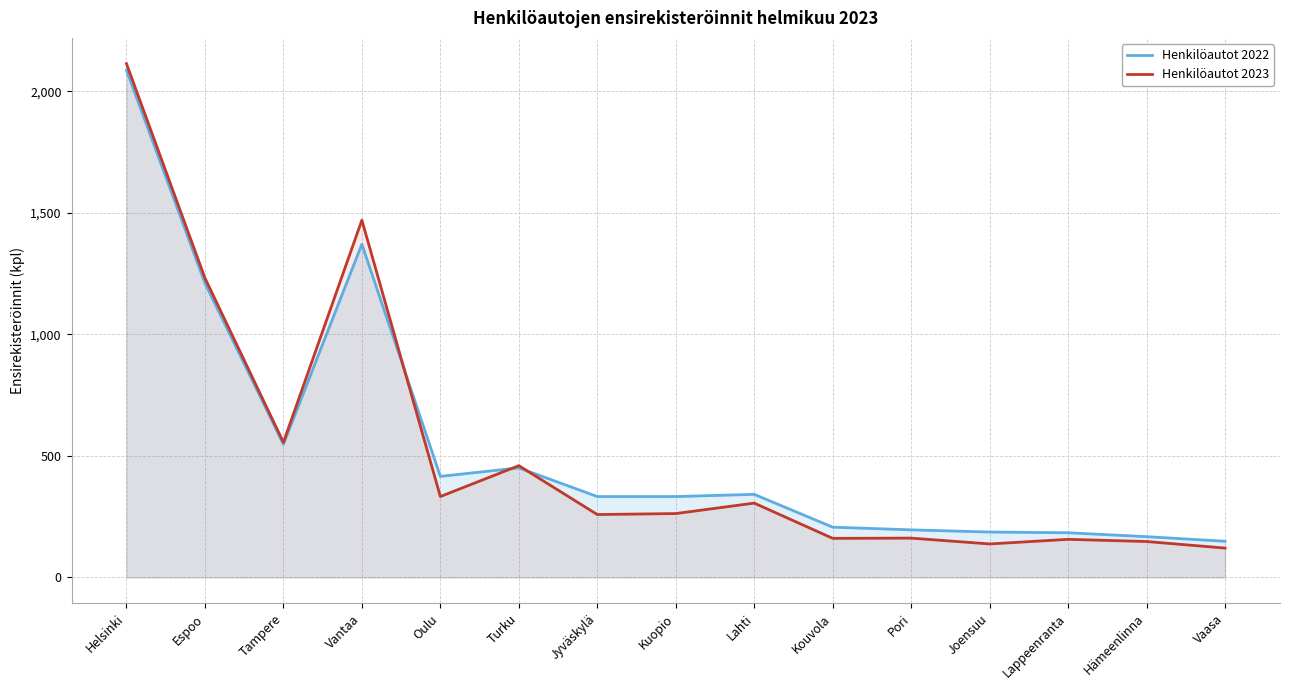

Count the number of categories in the chart.

15